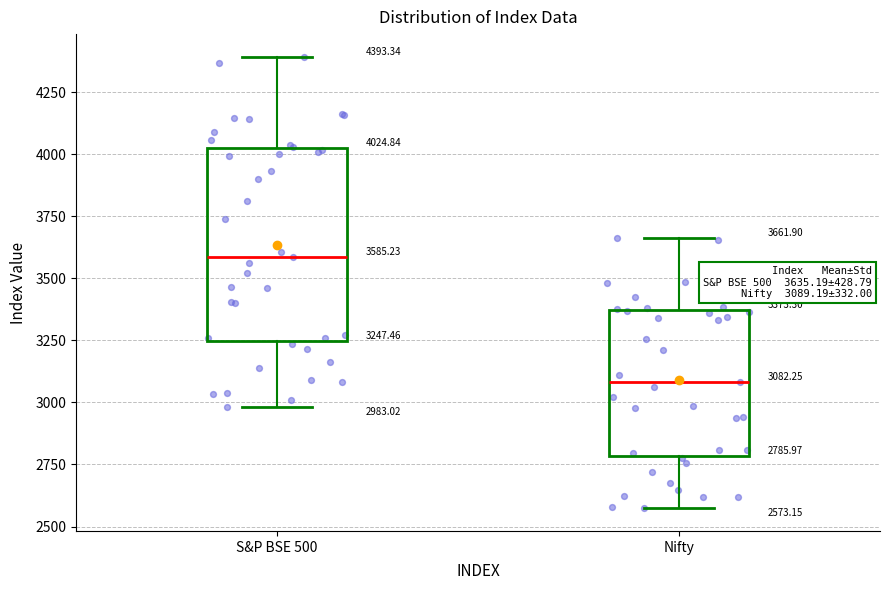

Which box is the tallest, from its lower edge to its upper edge?

S&P BSE 500